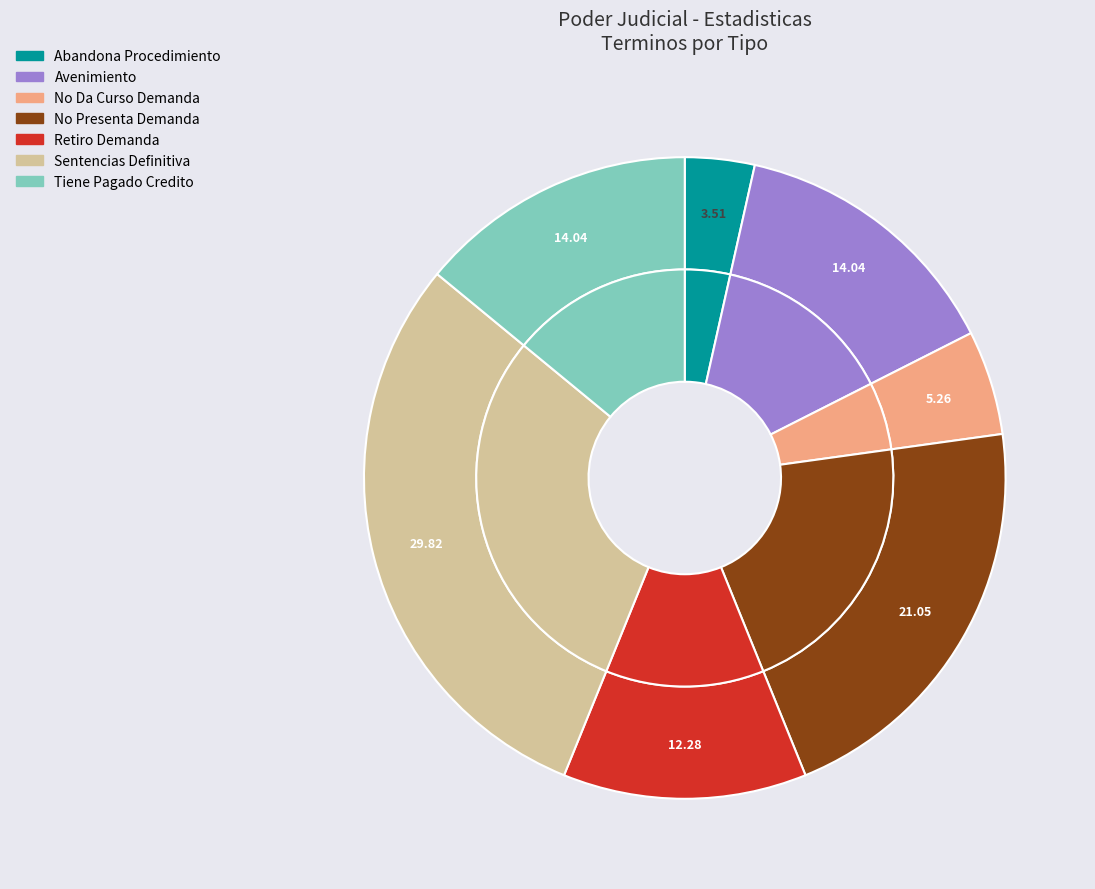

Between No Presenta Demanda and Retiro Demanda, which is larger?

No Presenta Demanda